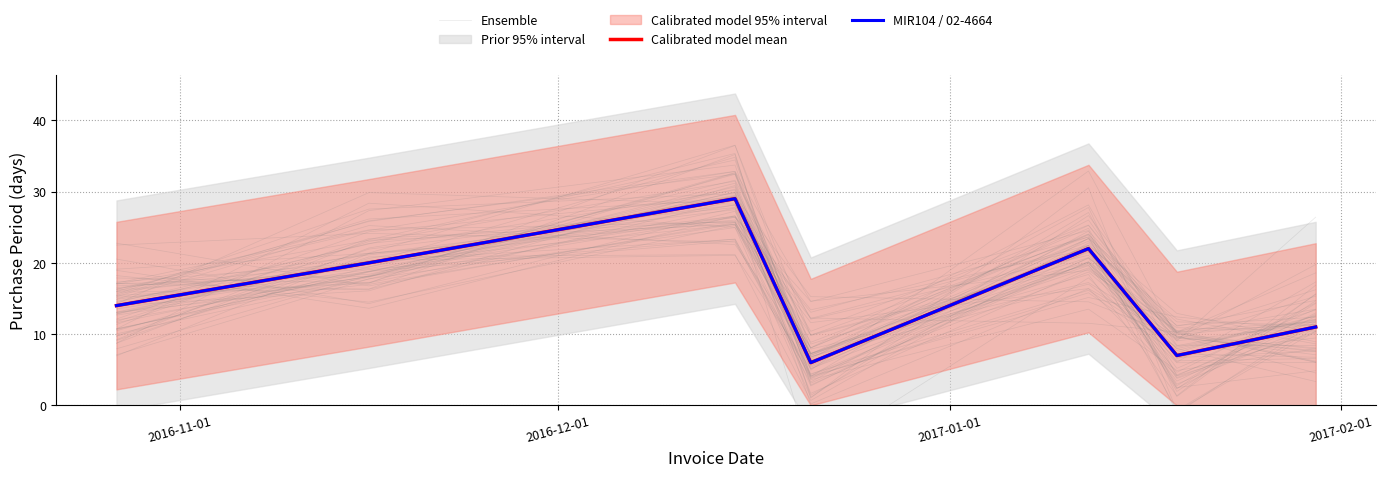

What is the difference between the second highest and second lowest values in the Calibrated model mean series?

15.0